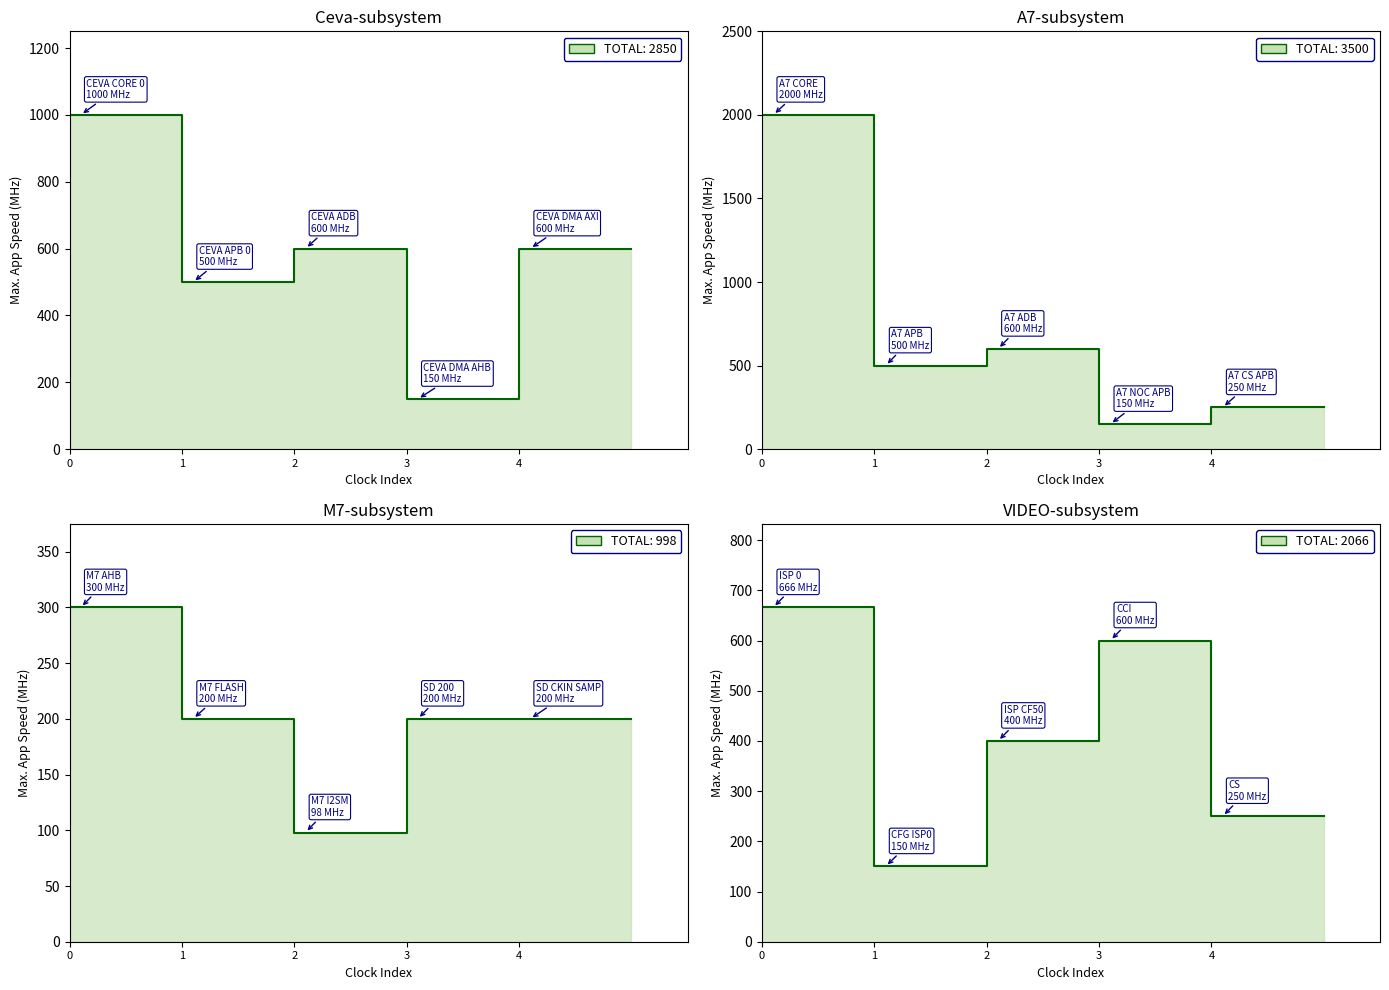

Does the chart have visible grid lines?

No